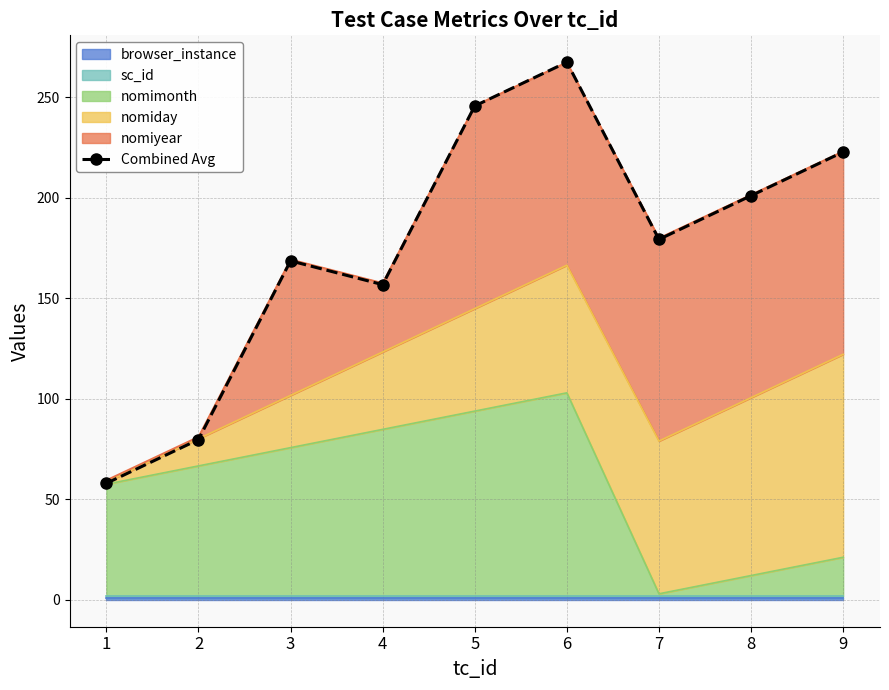

Approximately how many times larger is the value at 7 compared to 2?

2.2